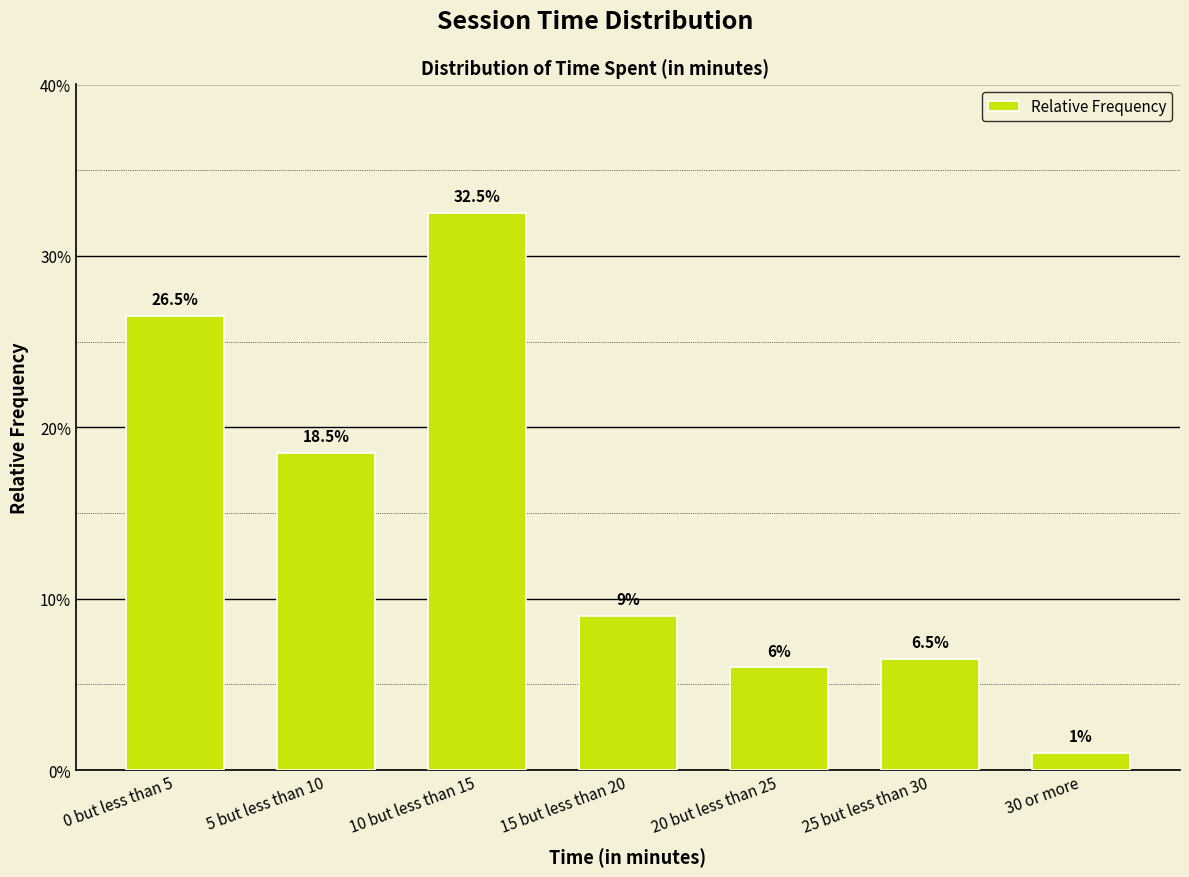

What is the average value?

0.1